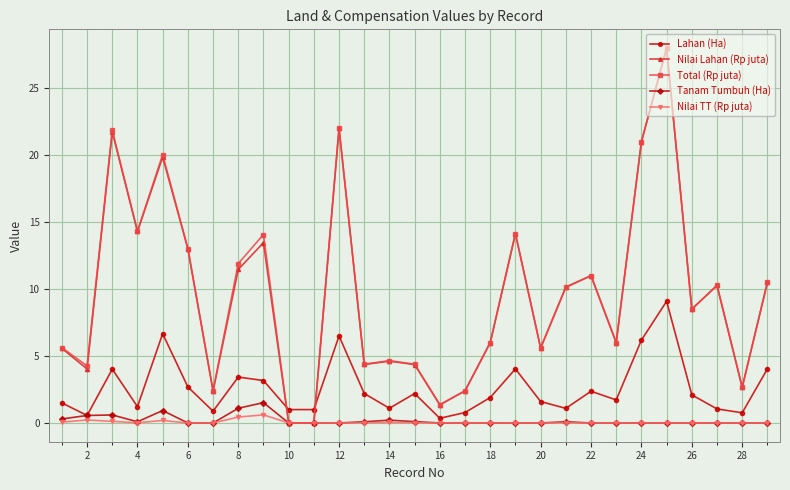

True or false: Tanam Tumbuh (Ha) has more than 0 points higher than both neighbors.

True